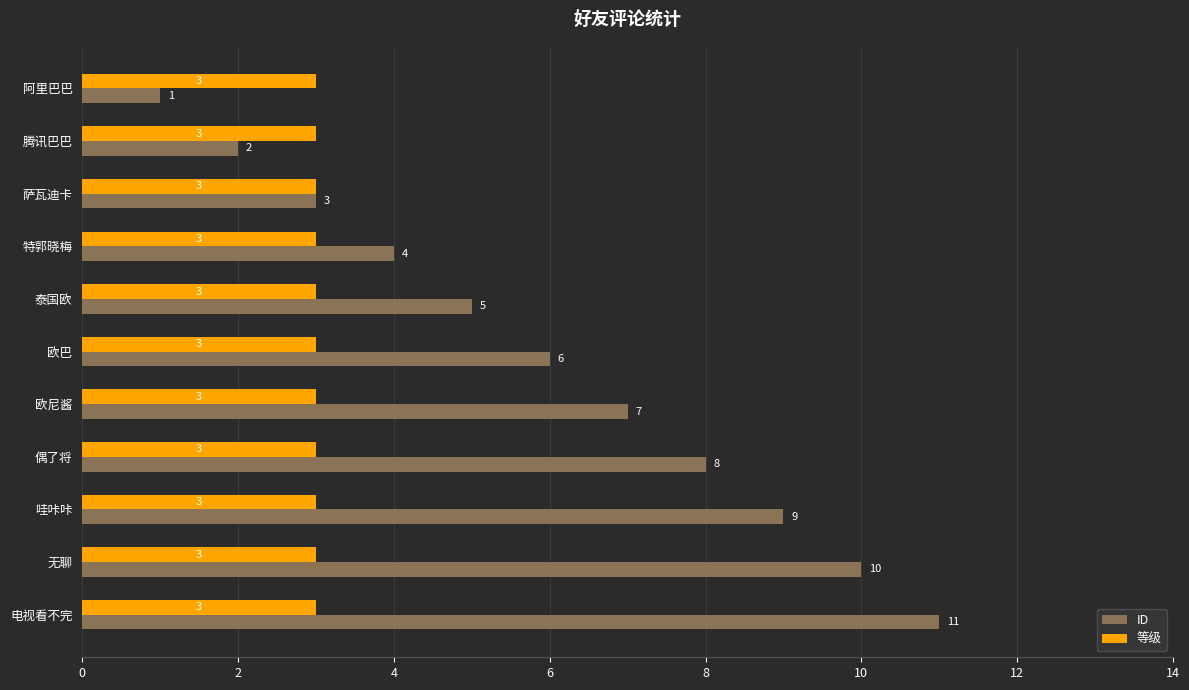

At which label is ID closest to 6?

欧巴